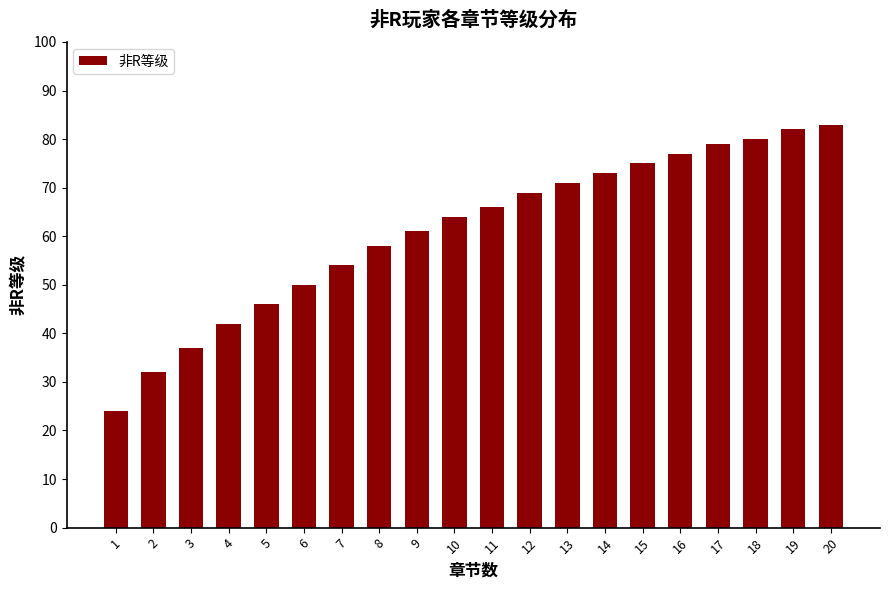

At which category does the chart reach its peak across all series?

20